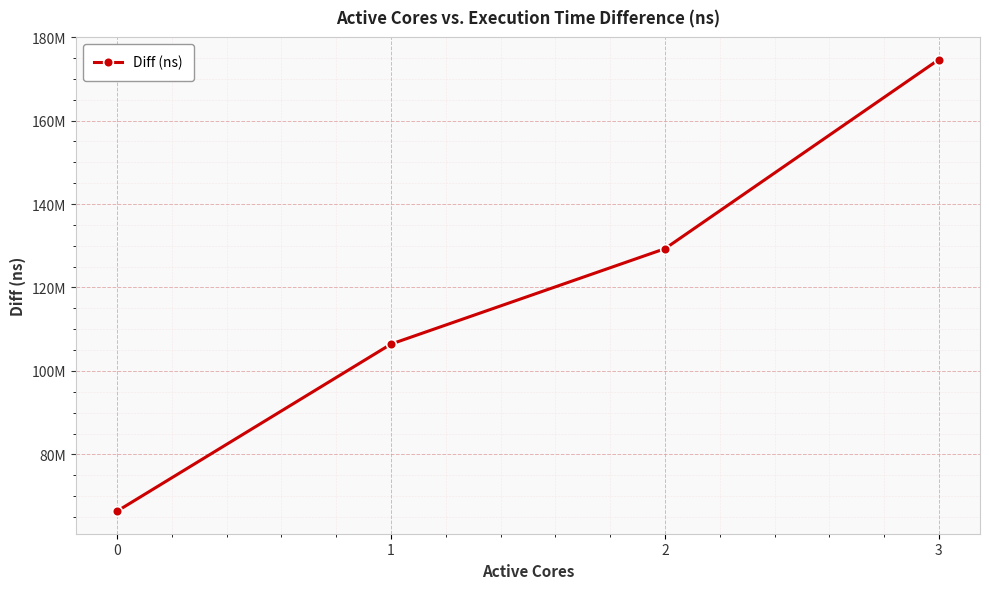

List the labels in order of value, largest first.

3, 2, 1, 0